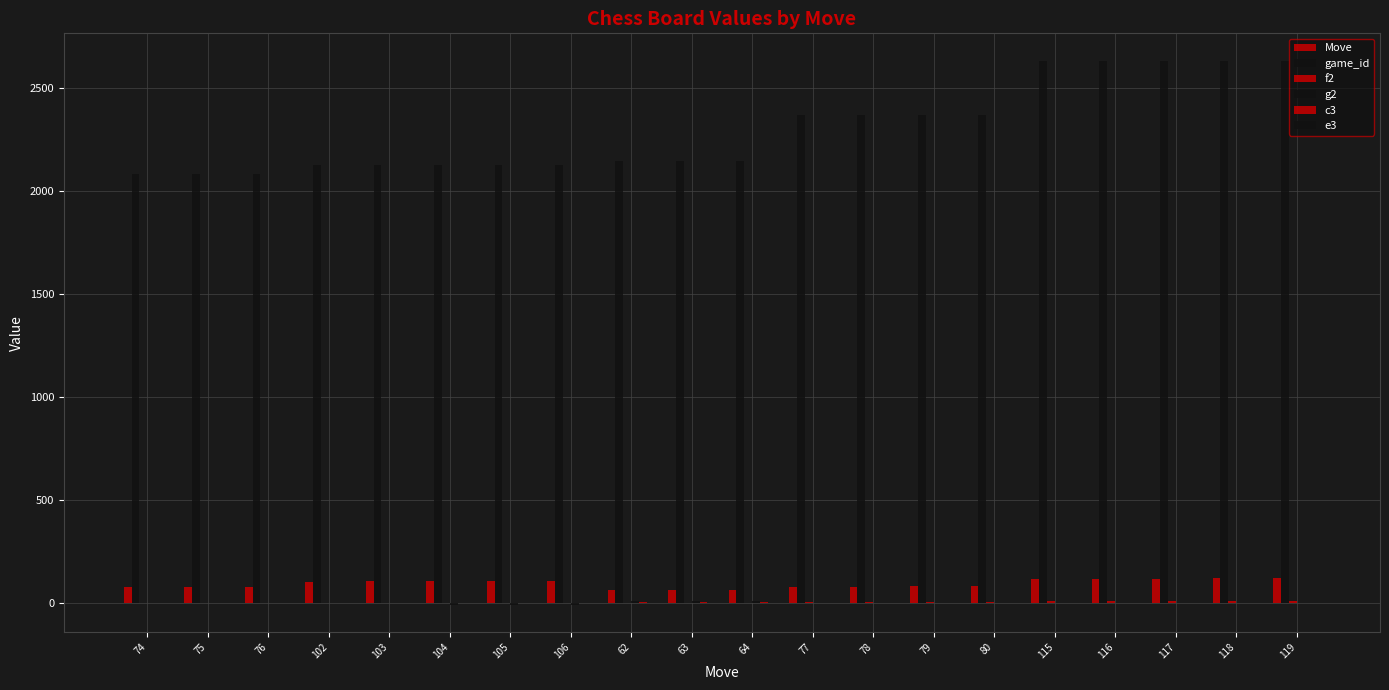

Are the bars horizontal?

No